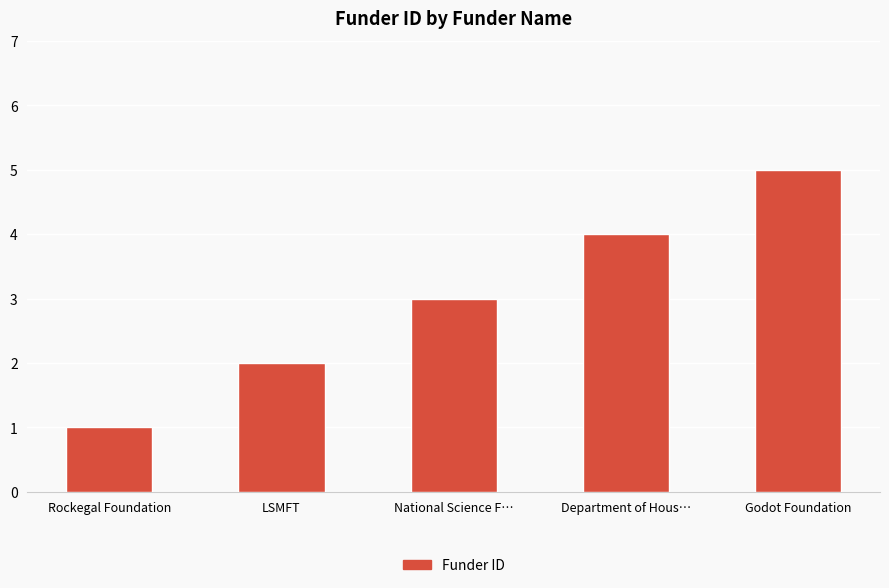

The value at Rockegal Foundation is 0. True or false?

False